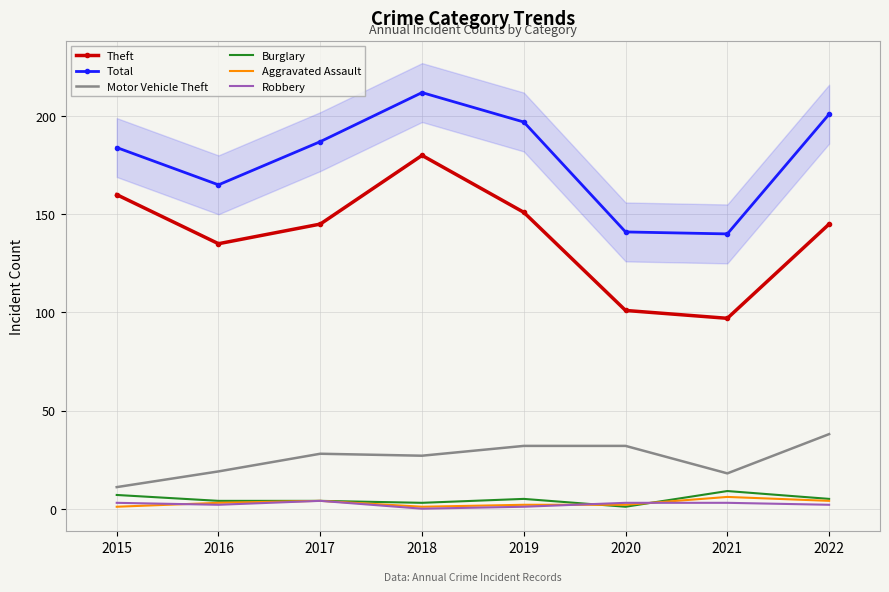

True or false: Theft and Aggravated Assault cross at least once.

False